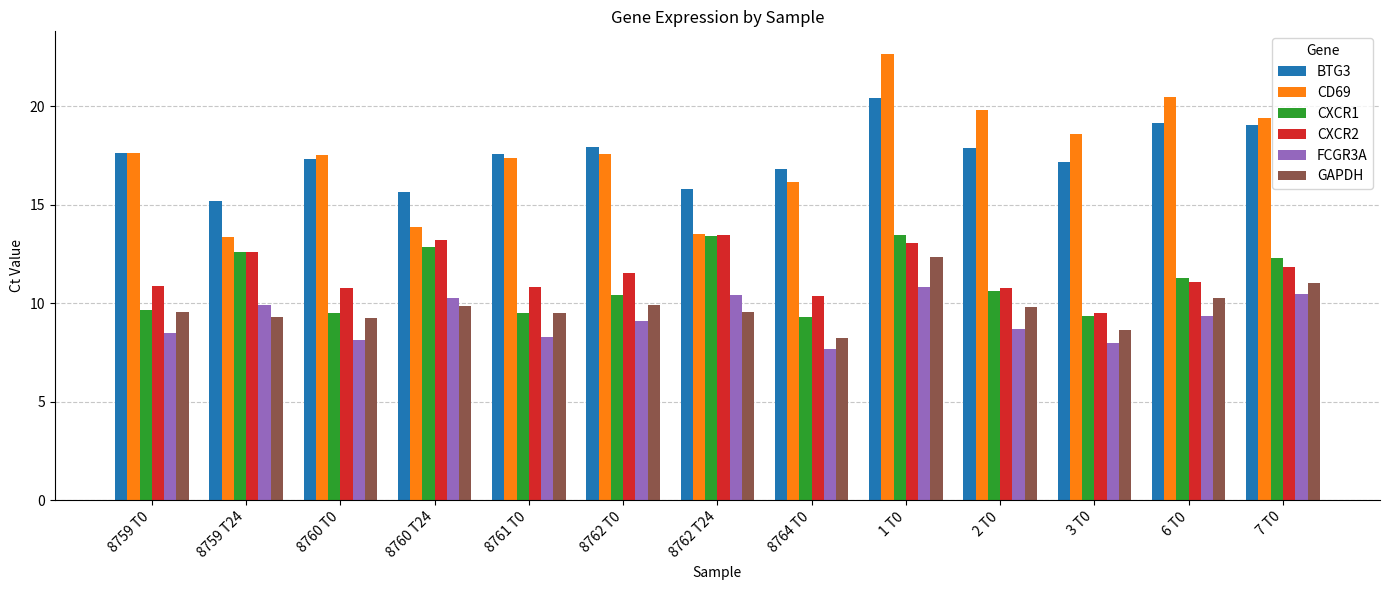

Between 8762 T0 and 1 T0, which series saw the biggest shift?

CD69